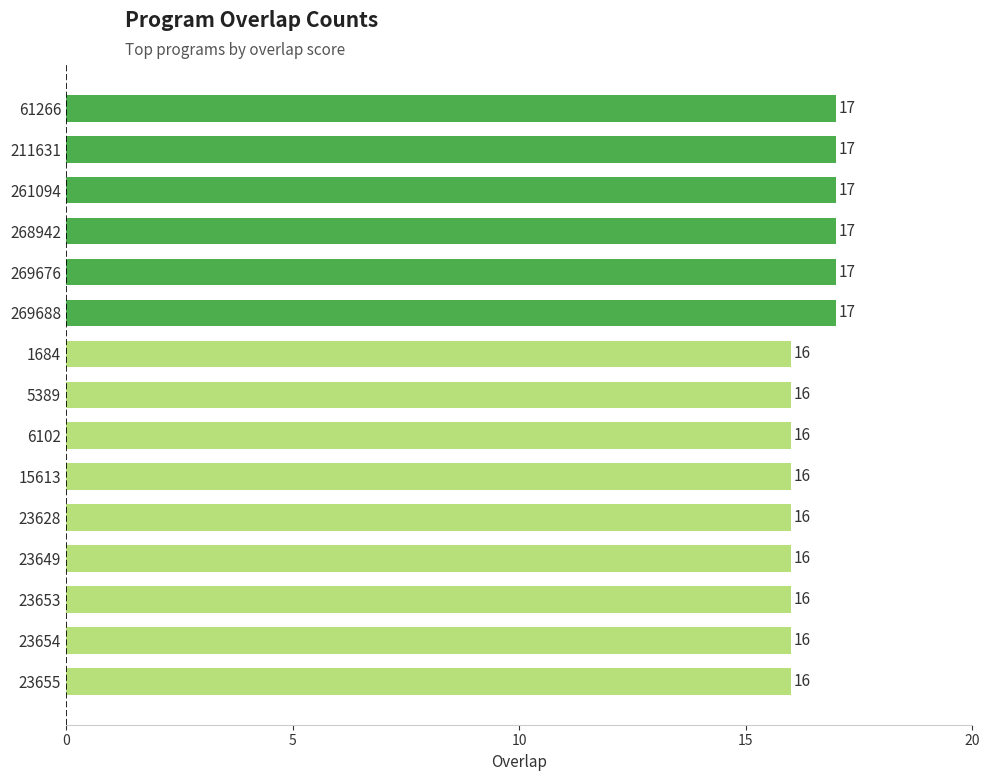

What is the minimum value shown in the chart?

16